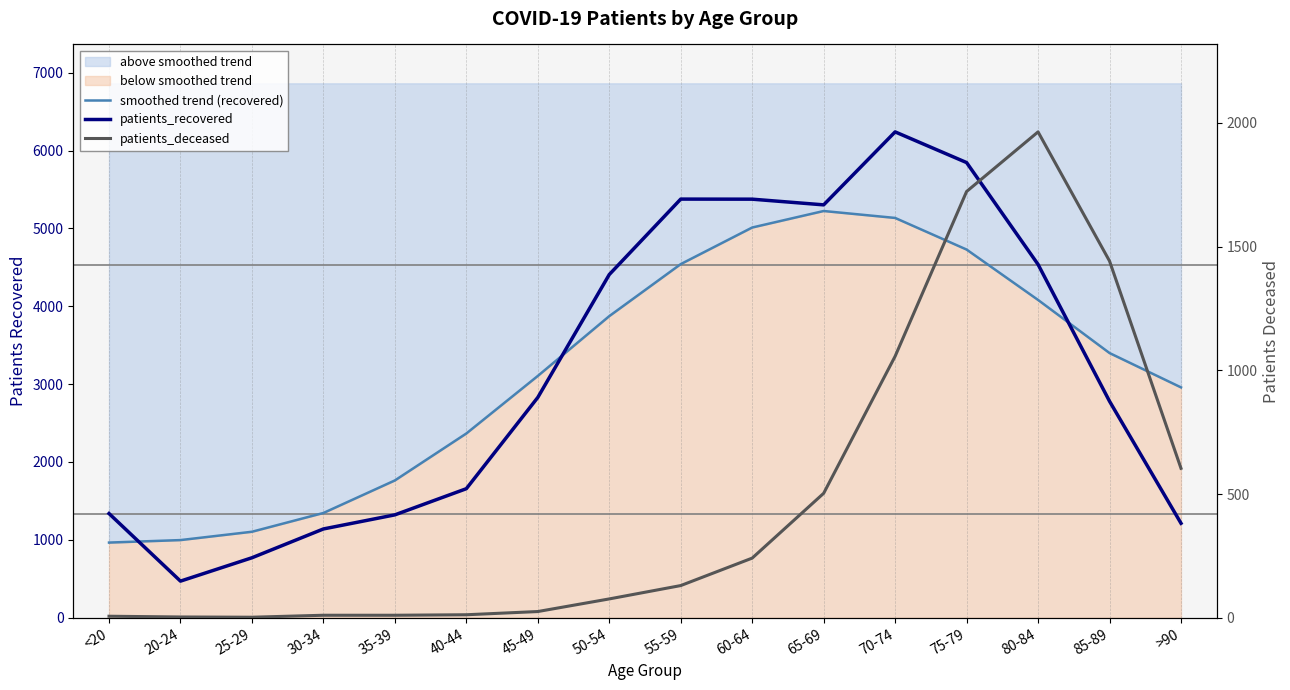

What is the average value of the smoothed trend (recovered) series?

3162